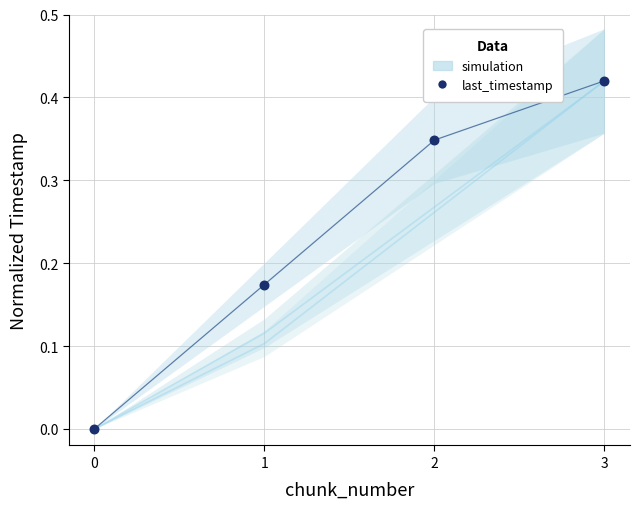

How many data points are displayed?

4